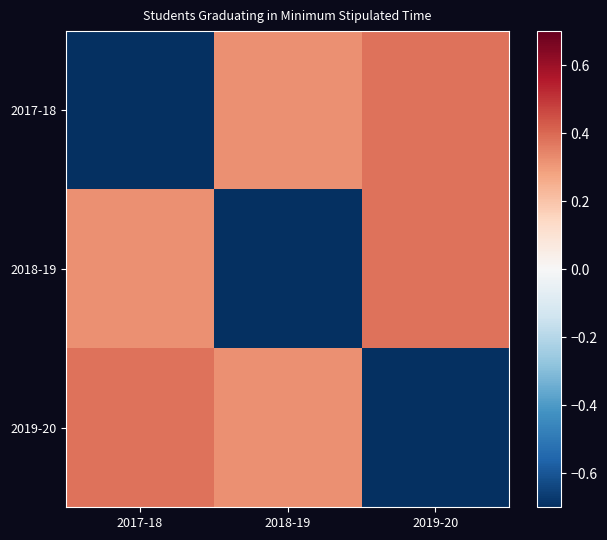

Which has a higher value, 2017-18 or 2018-19?

2018-19